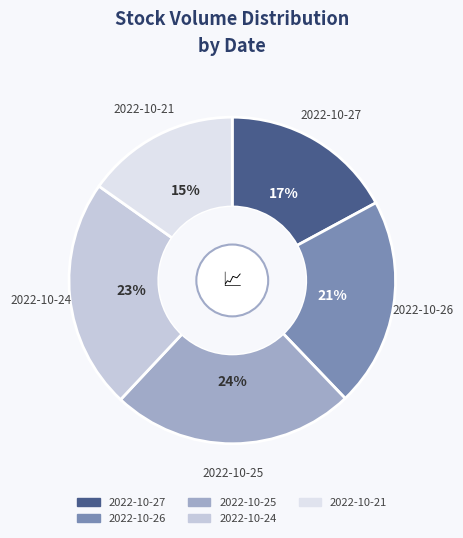

Count the number of slices in the pie.

5